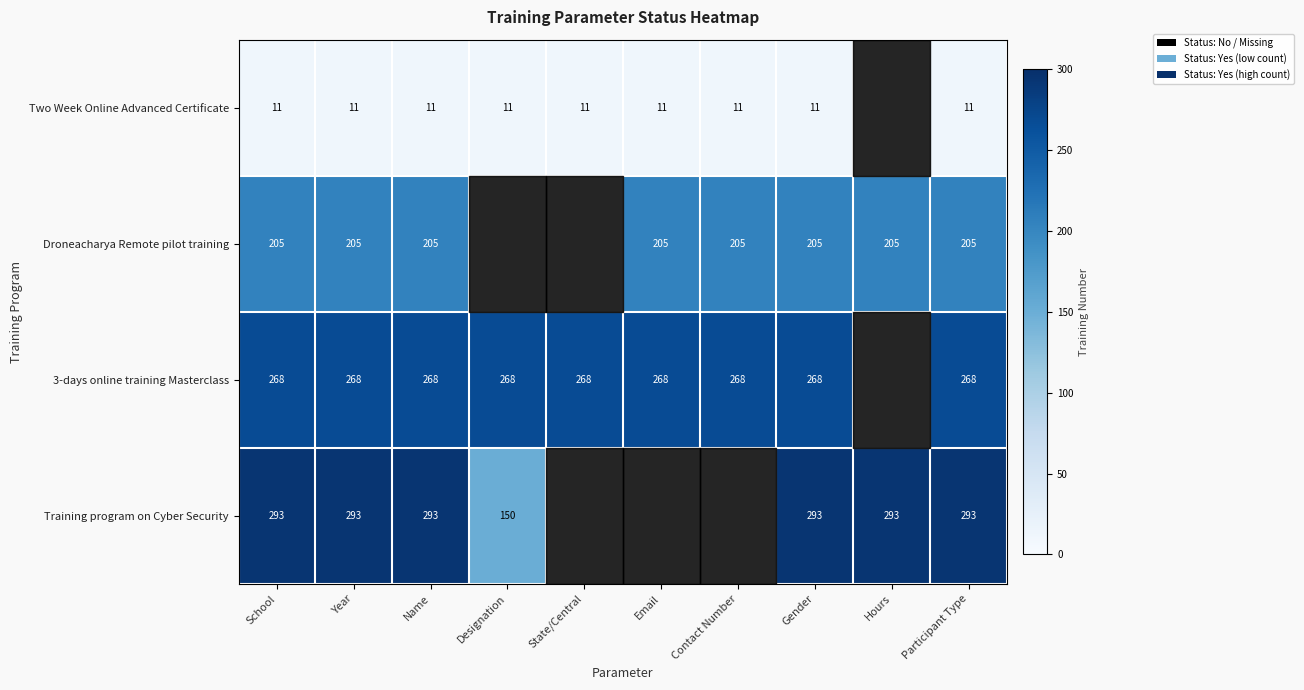

What is the sum of the Two Week Online Advanced Certificate values at Contact Number and School?

22